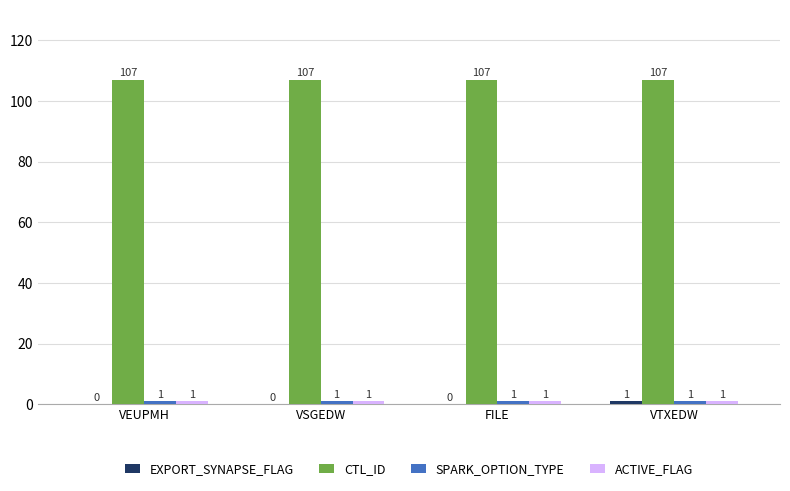

Read the CTL_ID value at VSGEDW.

107